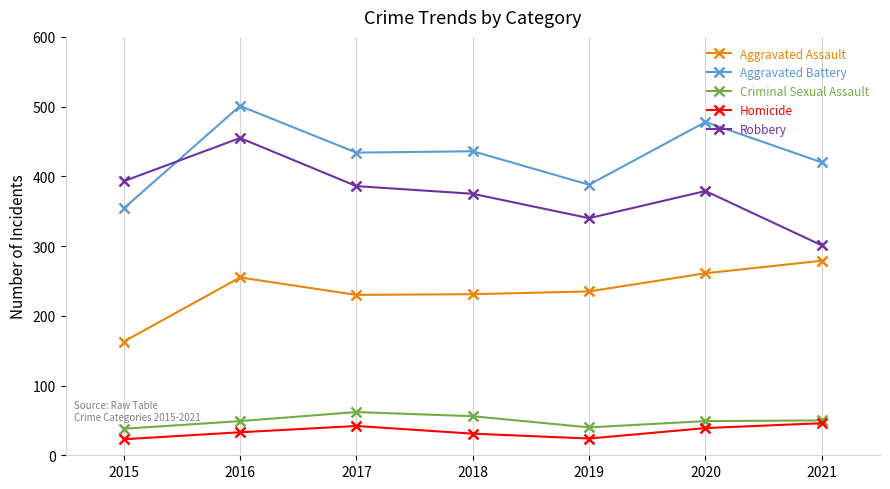

In Aggravated Assault, how many points are lower than both neighbors (excluding endpoints)?

1